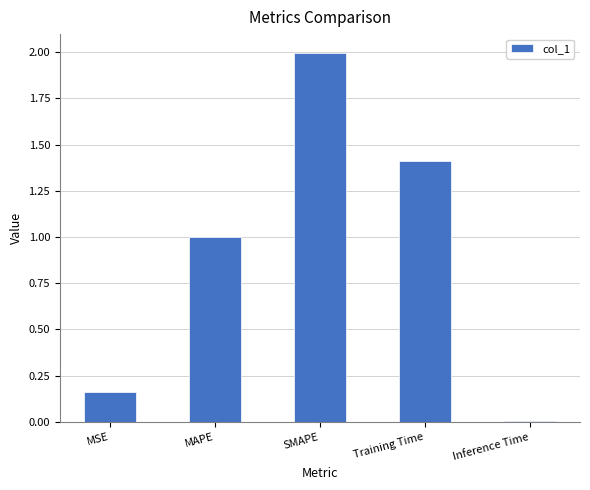

What is the average value?

0.9